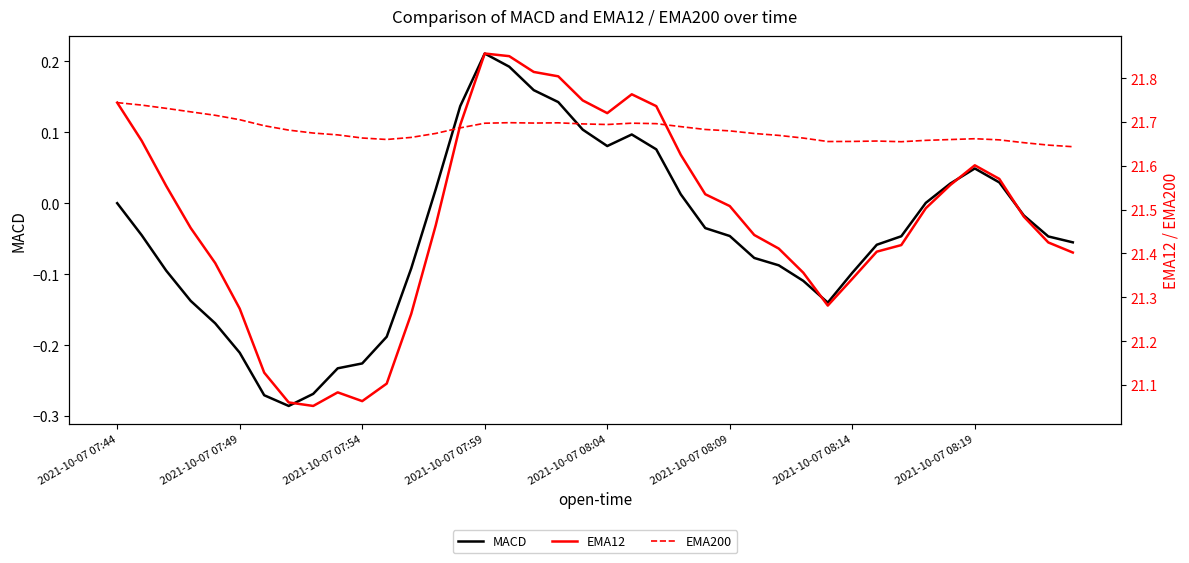

Is it true that EMA12 equals 21.4 at 39?

True